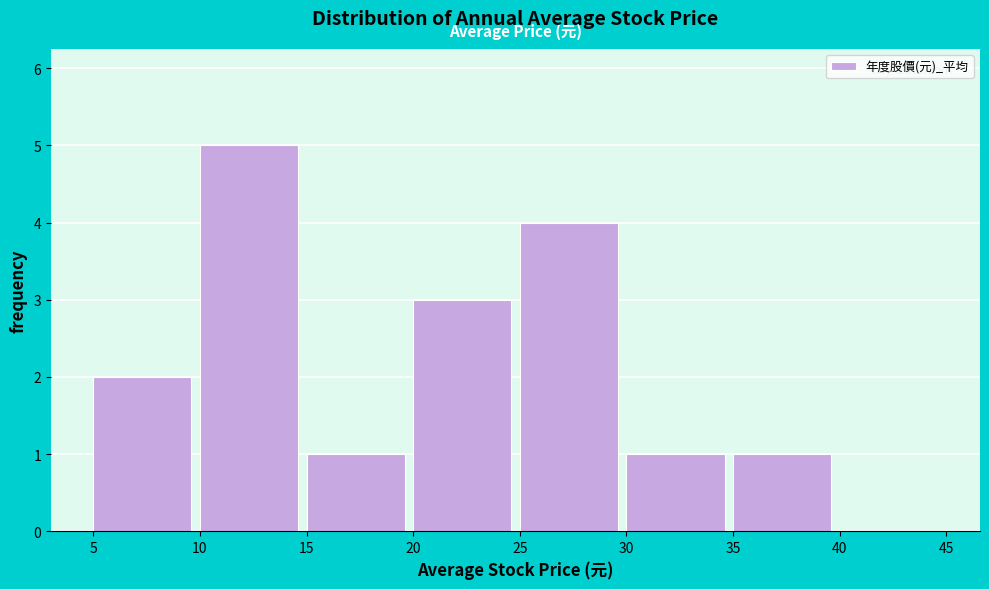

Reading left to right, transcribe this chart: for each bar, give the range it covers on the x-axis and its height. The values are not printed on the chart, so give them approximately, as read against the axis.

5 to 10: 2
10 to 15: 5
15 to 20: 1
20 to 25: 3
25 to 30: 4
30 to 35: 1
35 to 40: 1
40 to 45: 0